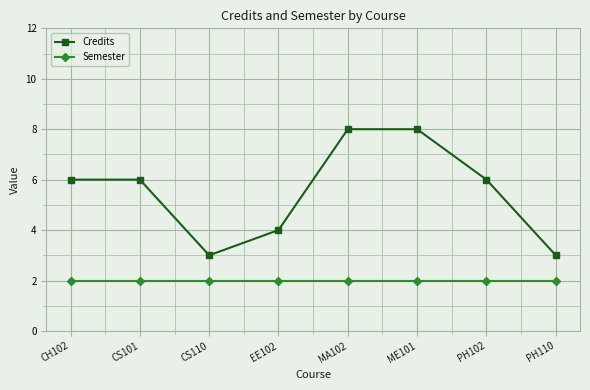

True or false: Semester and Credits intersect in this chart.

False